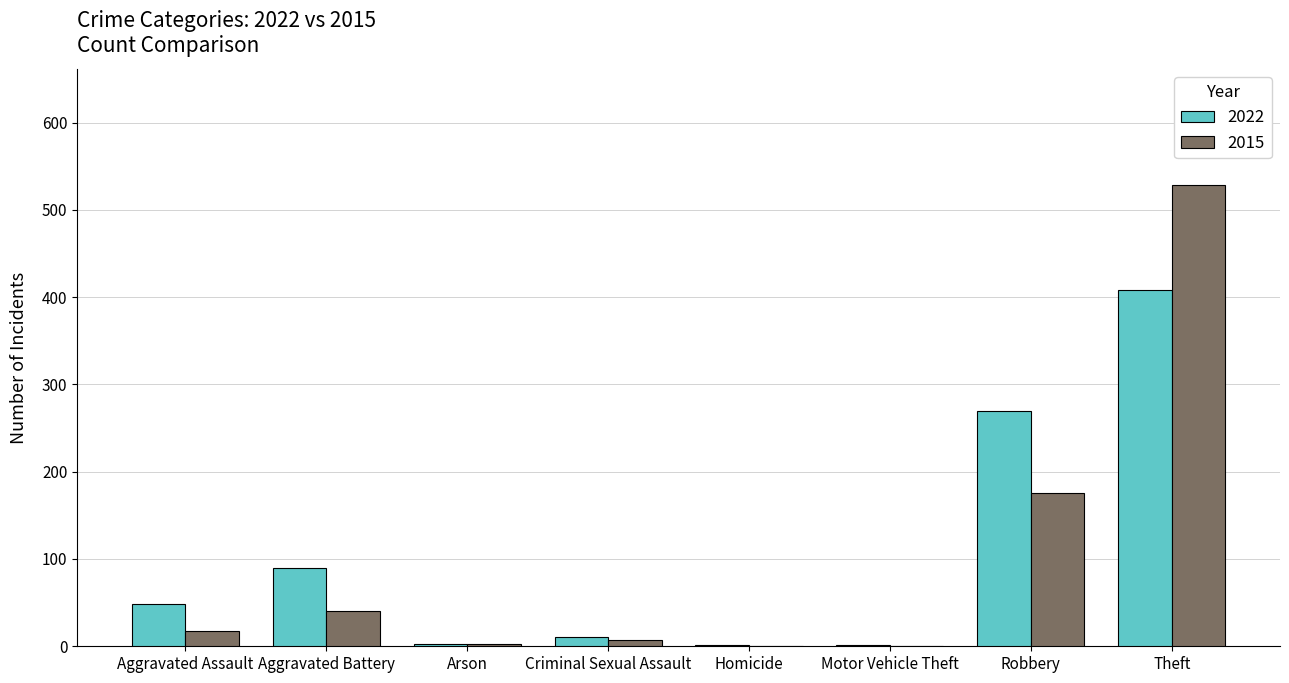

Between Aggravated Assault and Aggravated Battery, which series saw the biggest shift?

2022